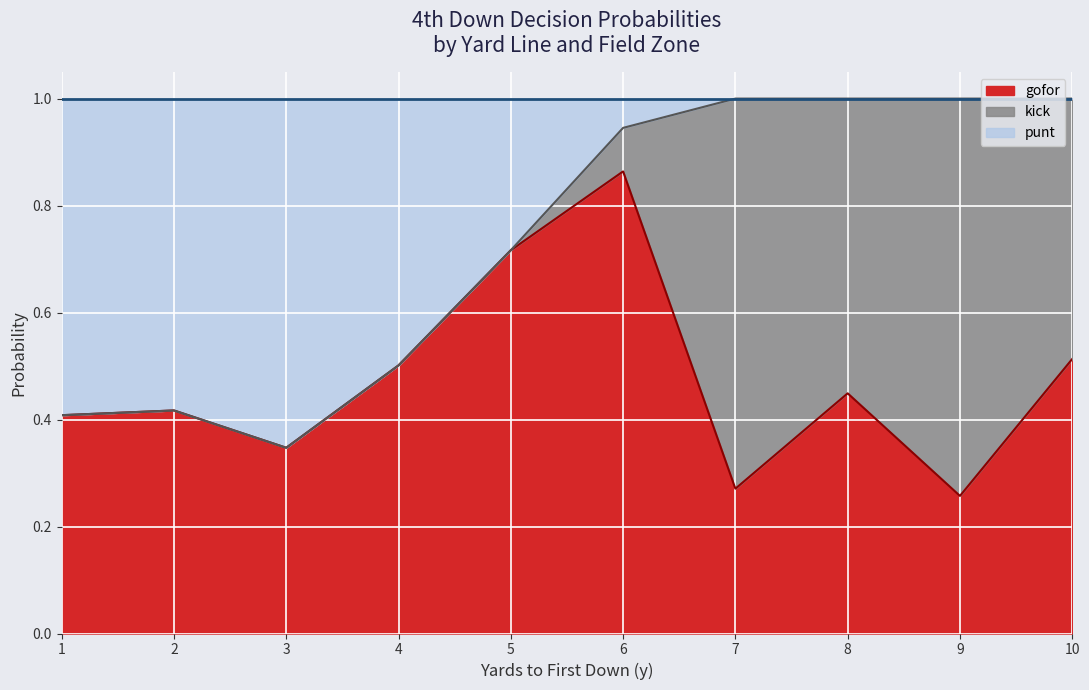

Is it true that gofor equals 0.1 at 3?

False